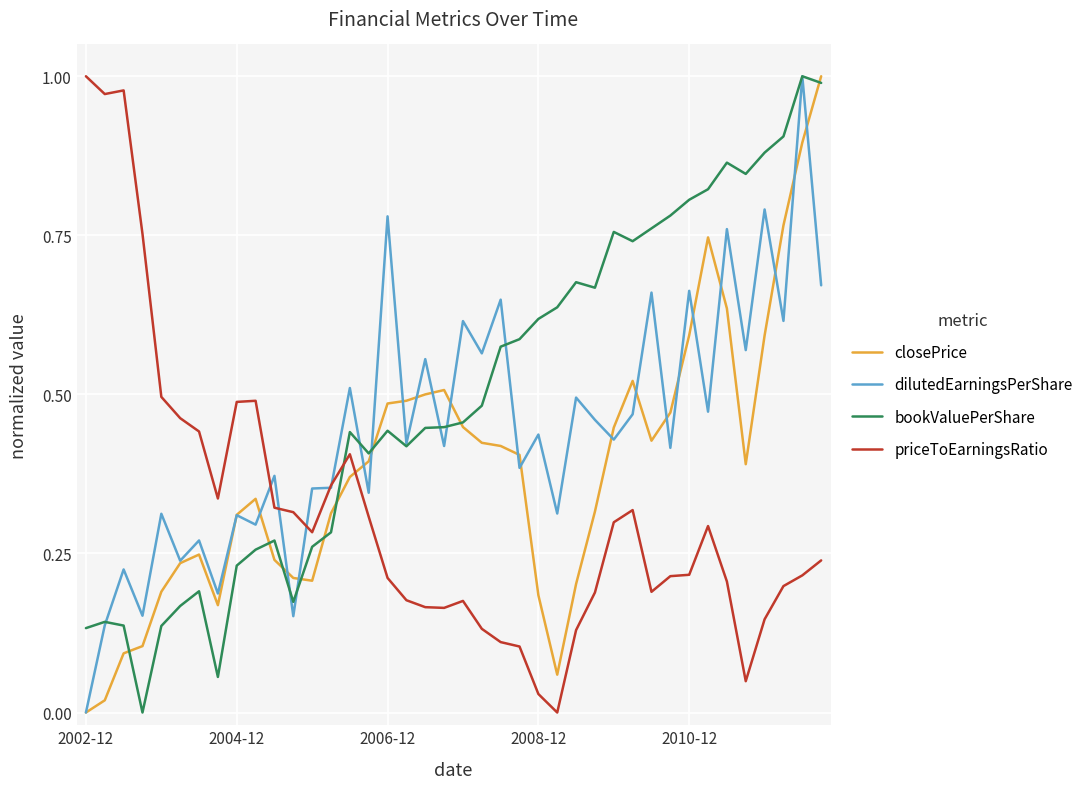

True or false: priceToEarningsRatio and bookValuePerShare cross at least once.

True